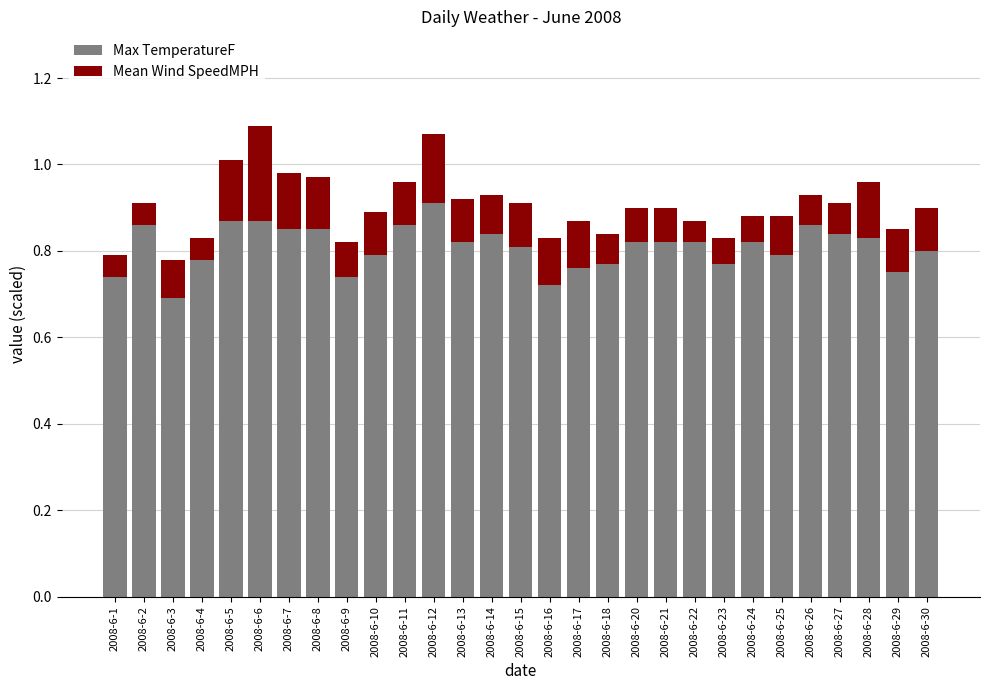

At which label is Max TemperatureF closest to 0?

2008-6-3